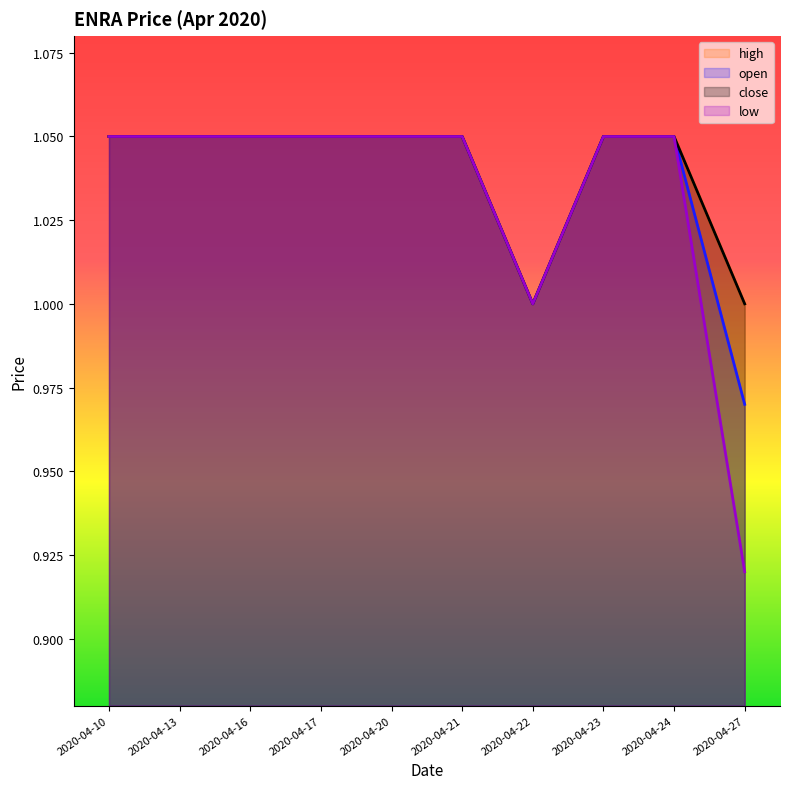

Which series has the largest total across all categories?

high